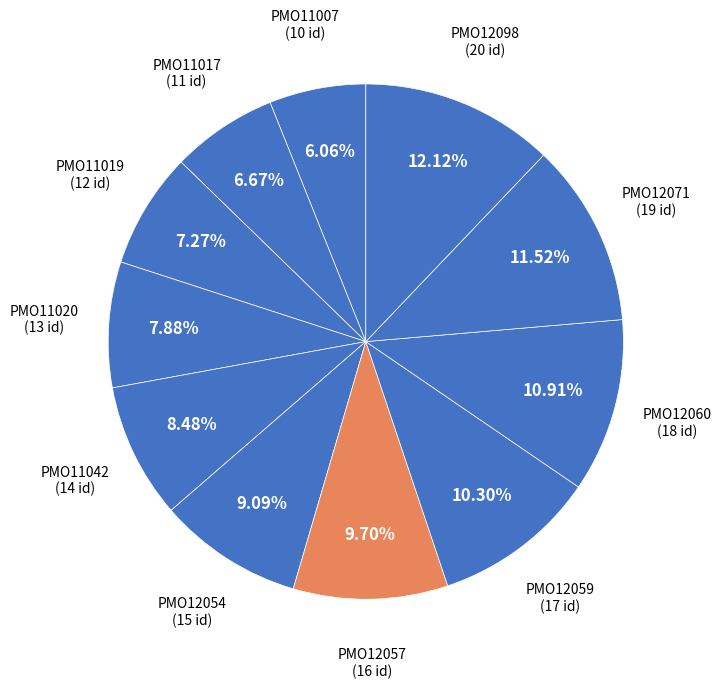

The PMO12060 slice represents 3% of the pie. True or false?

False